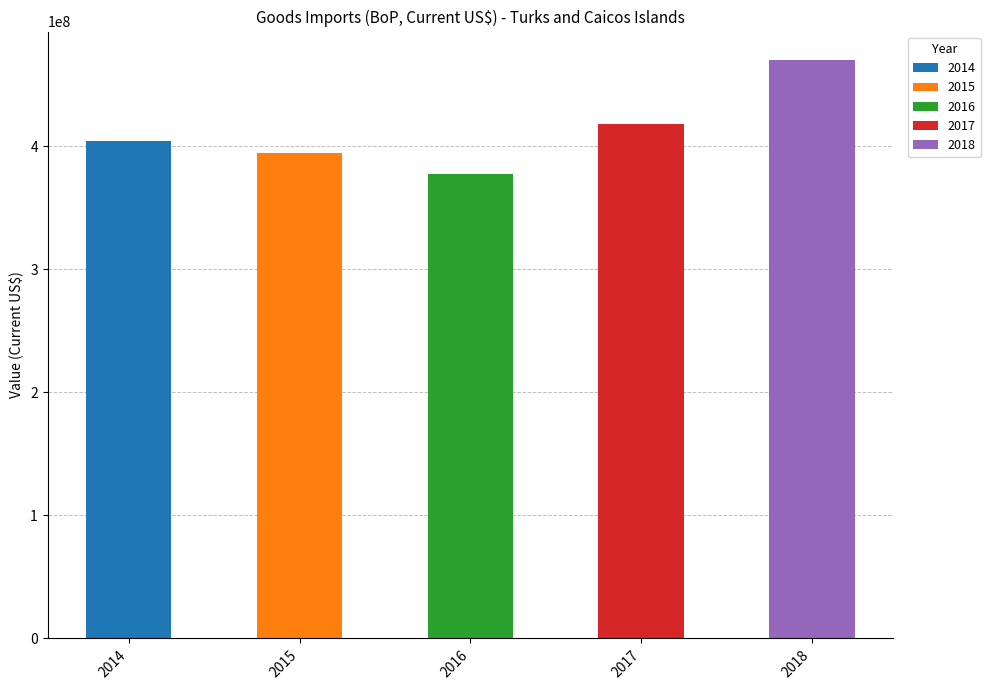

How many data points are above 404150715?

2